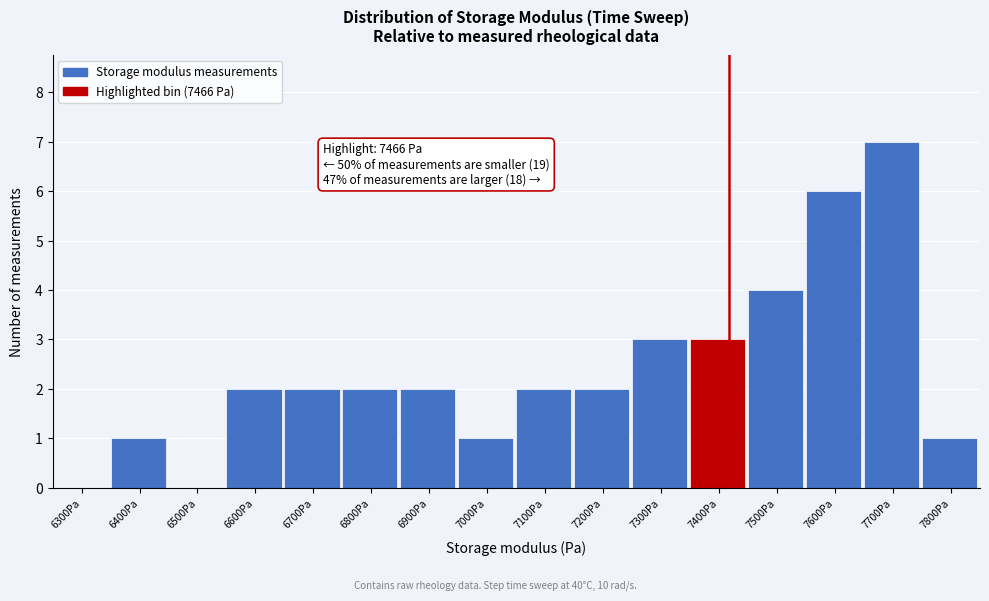

Reading left to right, list all the values displayed in this chart.

6300Pa=0	6400Pa=1	6500Pa=0	6600Pa=2	6700Pa=2	6800Pa=2	6900Pa=2	7000Pa=1	7100Pa=2	7200Pa=2	7300Pa=3	7400Pa=3	7500Pa=4	7600Pa=6	7700Pa=7	7800Pa=1